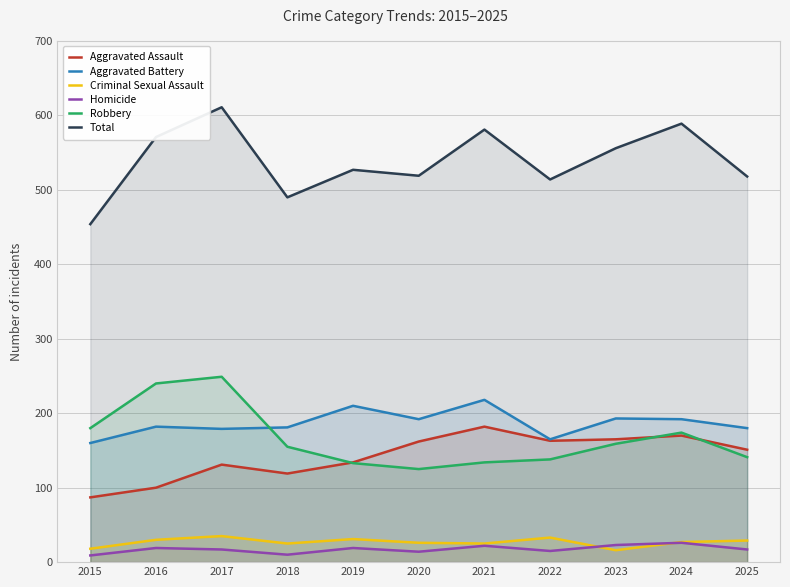

True or false: Homicide and Robbery intersect in this chart.

False